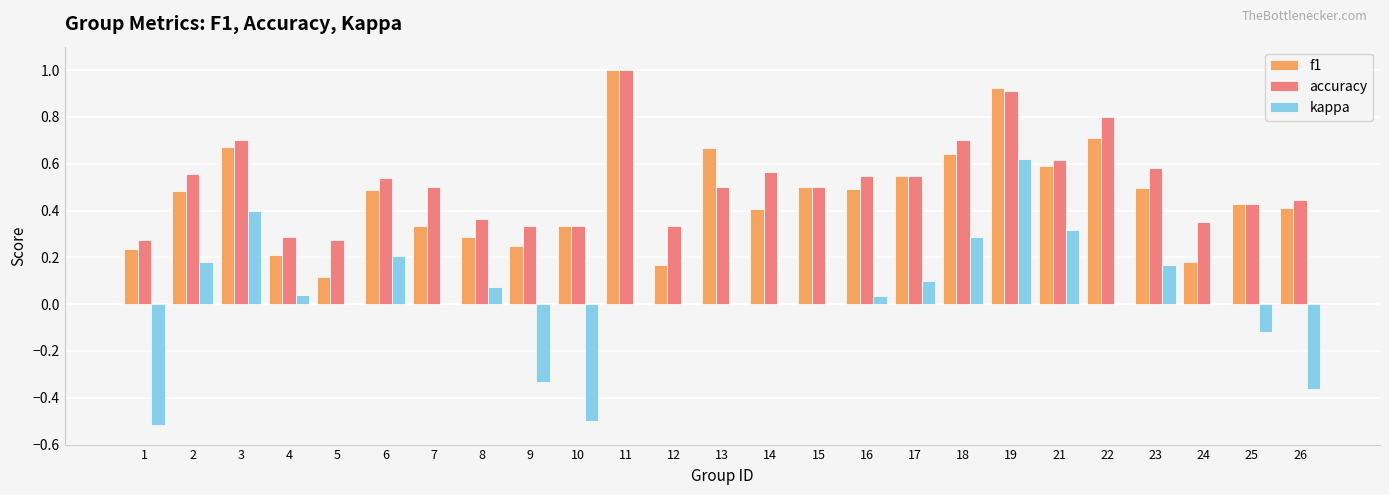

Between 3 and 25, which series saw the biggest shift?

kappa